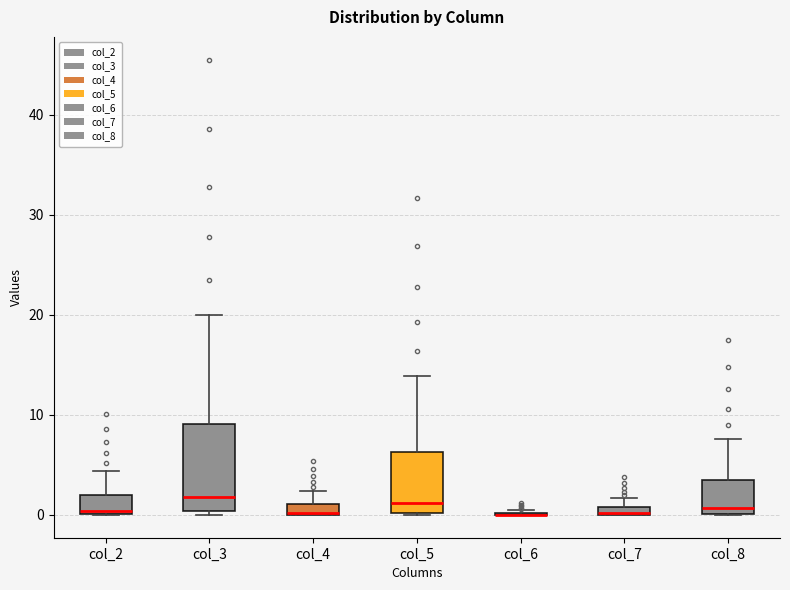

Where is the upper edge of the box for col_8 on the y-axis? The values are not printed on the chart, so give them approximately, as read against the axis.

3